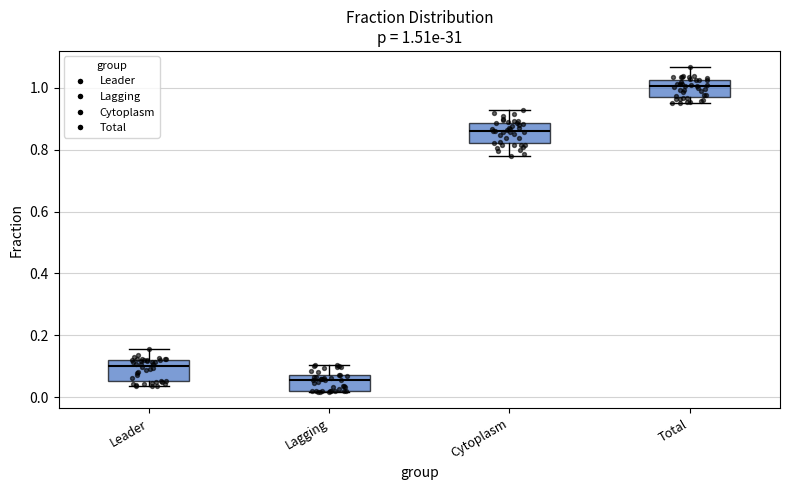

Which box's median line is the lowest?

Lagging